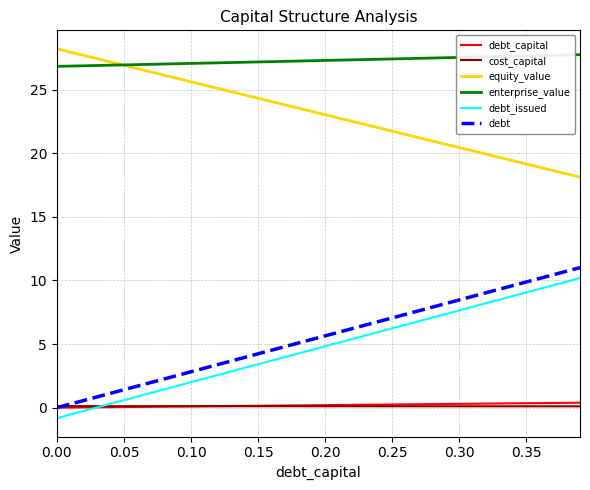

What is the minimum value shown in the chart?

-0.8